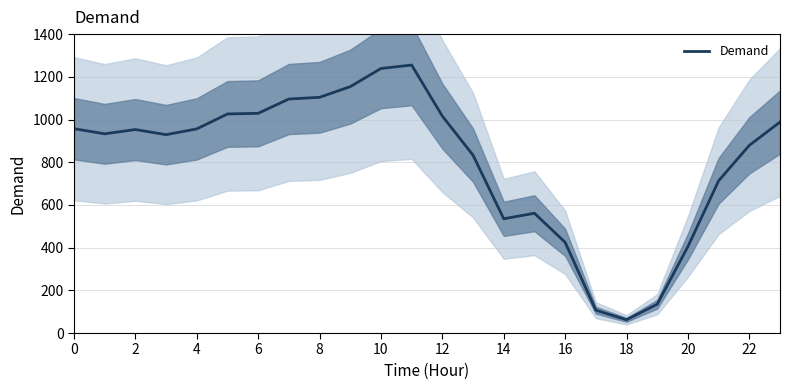

What is the difference between the maximum and second lowest values?

1148